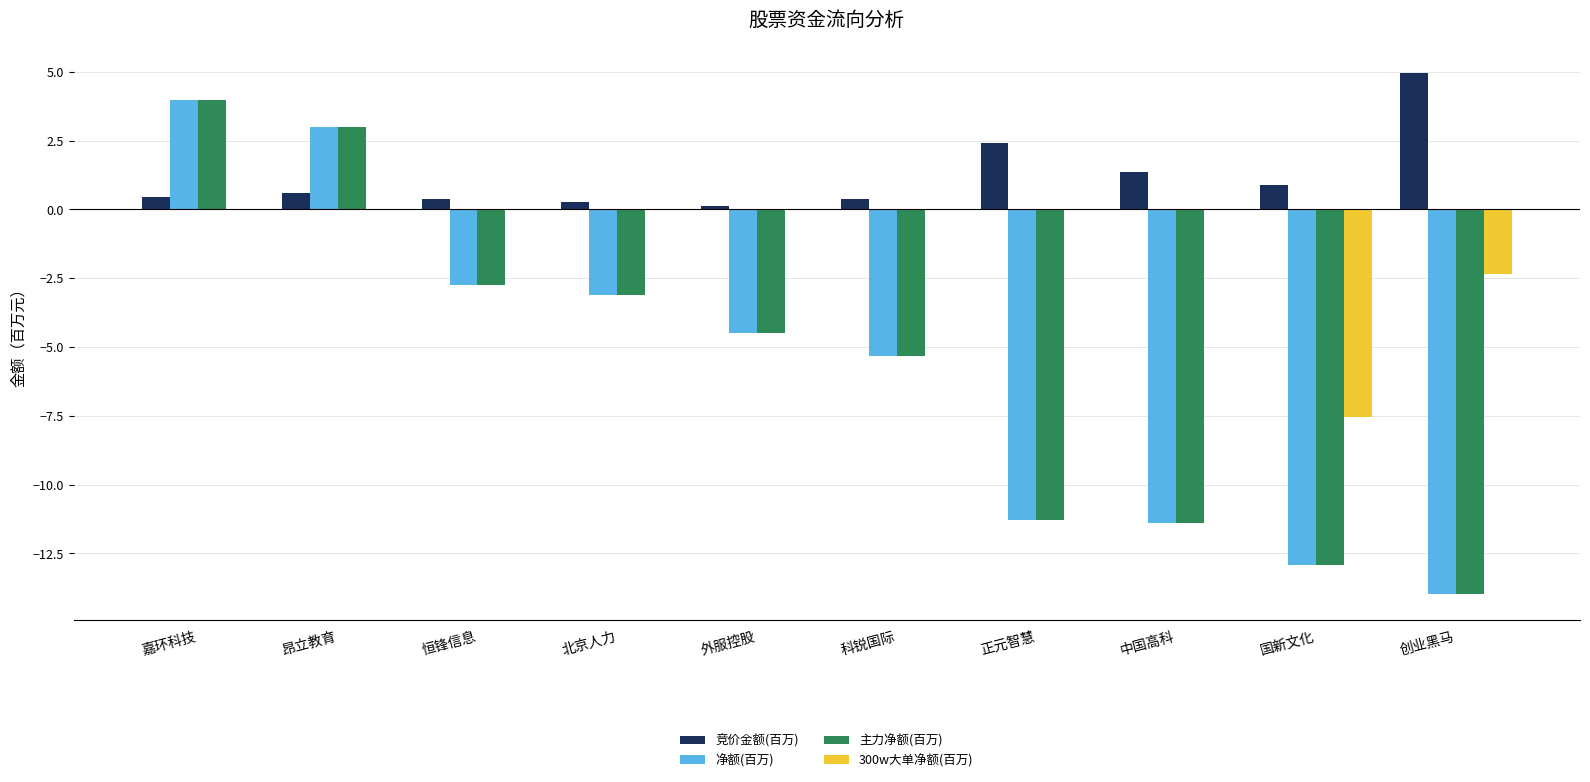

What is the total value across all series at 正元智慧?

-20.2